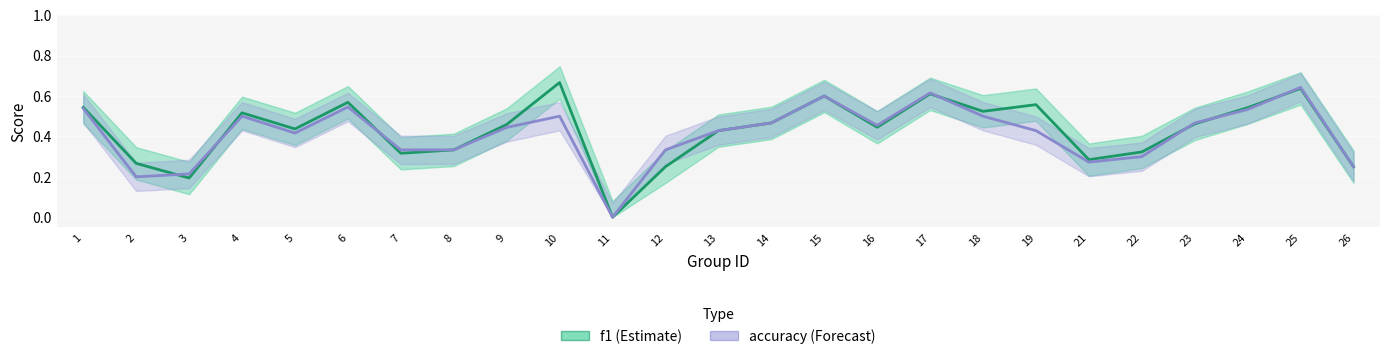

Which series has the widest spread of values?

f1